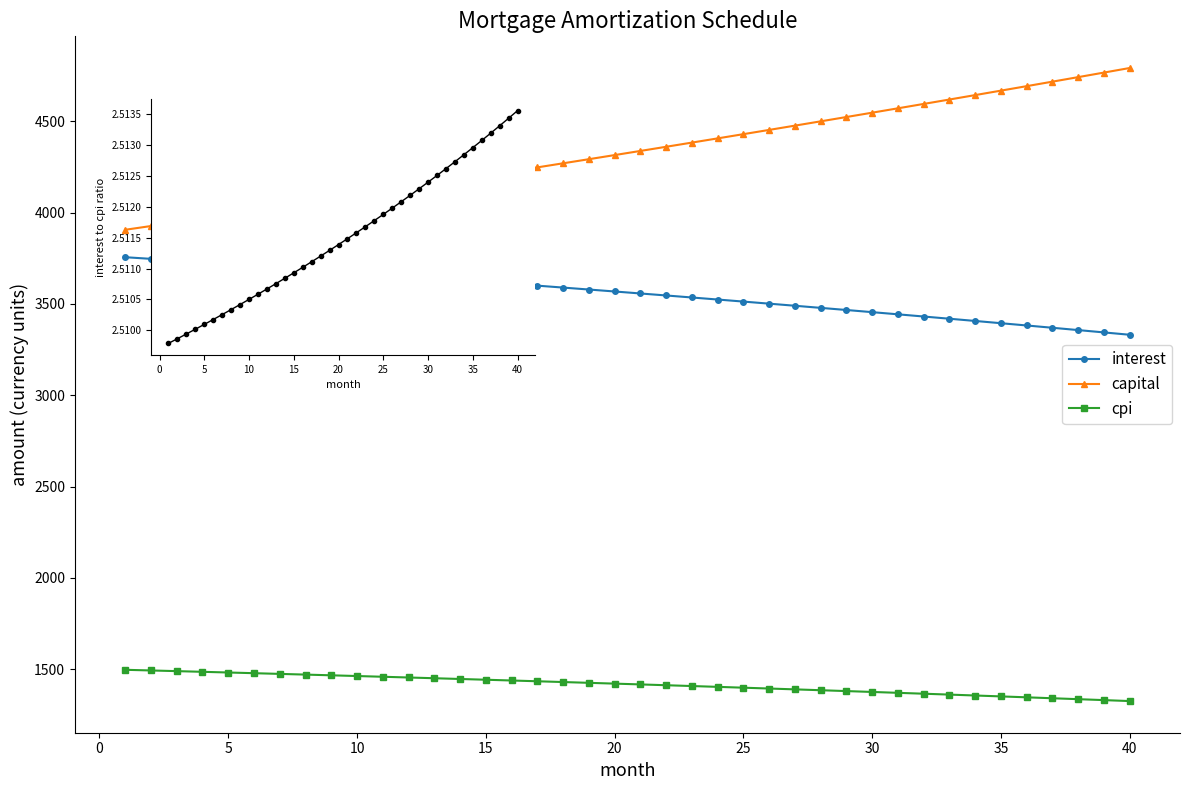

List the series in order of their peak value, highest first.

capital, interest, cpi, interest/cpi ratio